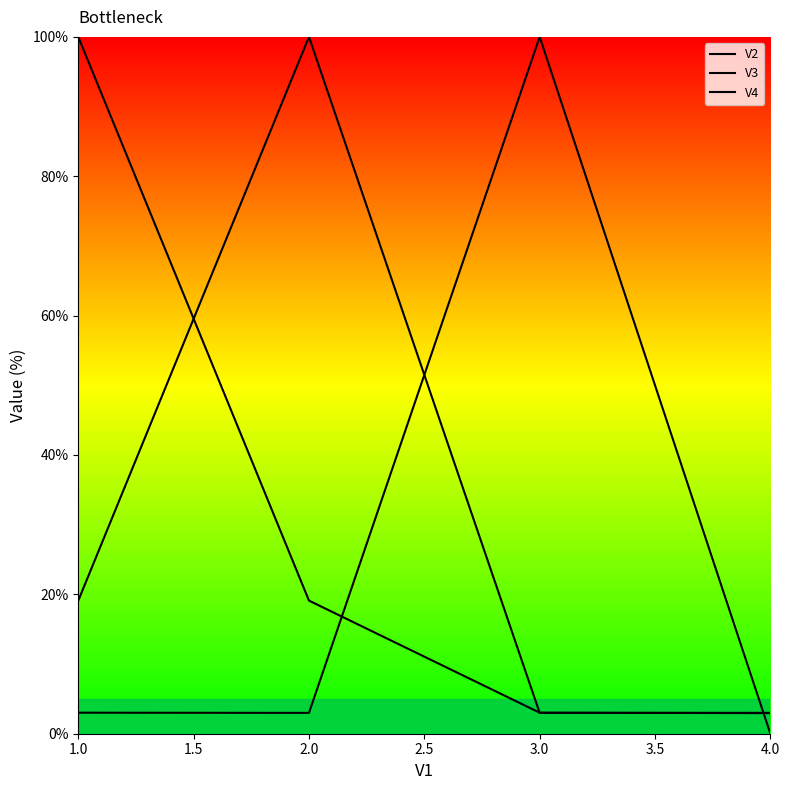

Between 1.0 and 4.0, which is larger?

1.0